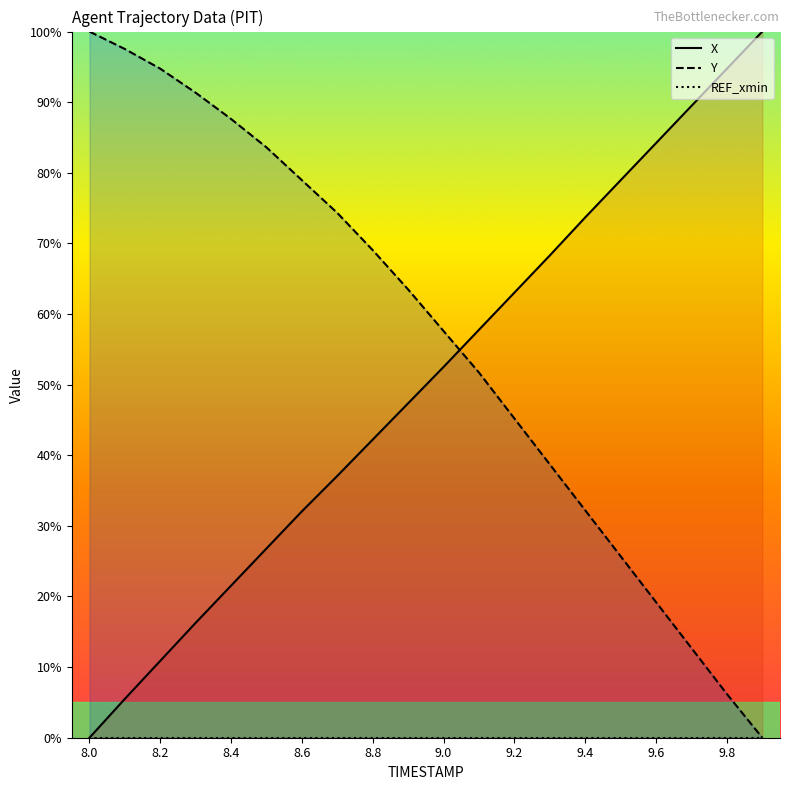

True or false: Y has more than 2 points higher than both neighbors.

False